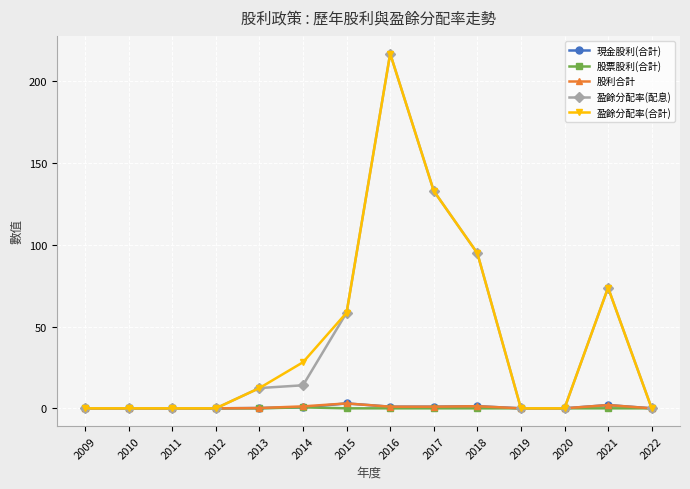

List the labels in order of 股利合計 value, smallest first.

2022, 2020, 2019, 2012, 2011, 2010, 2009, 2013, 2017, 2016, 2014, 2018, 2021, 2015